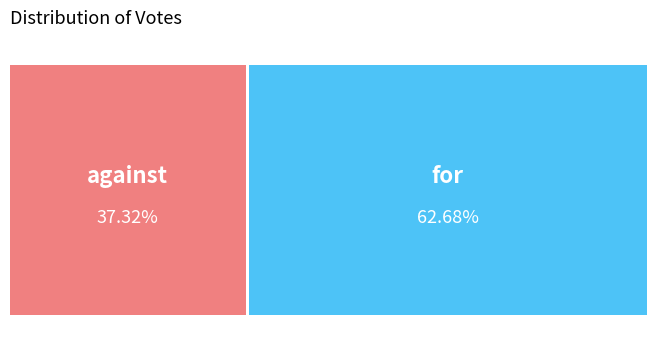

To the nearest percent, what portion does for represent?

63%